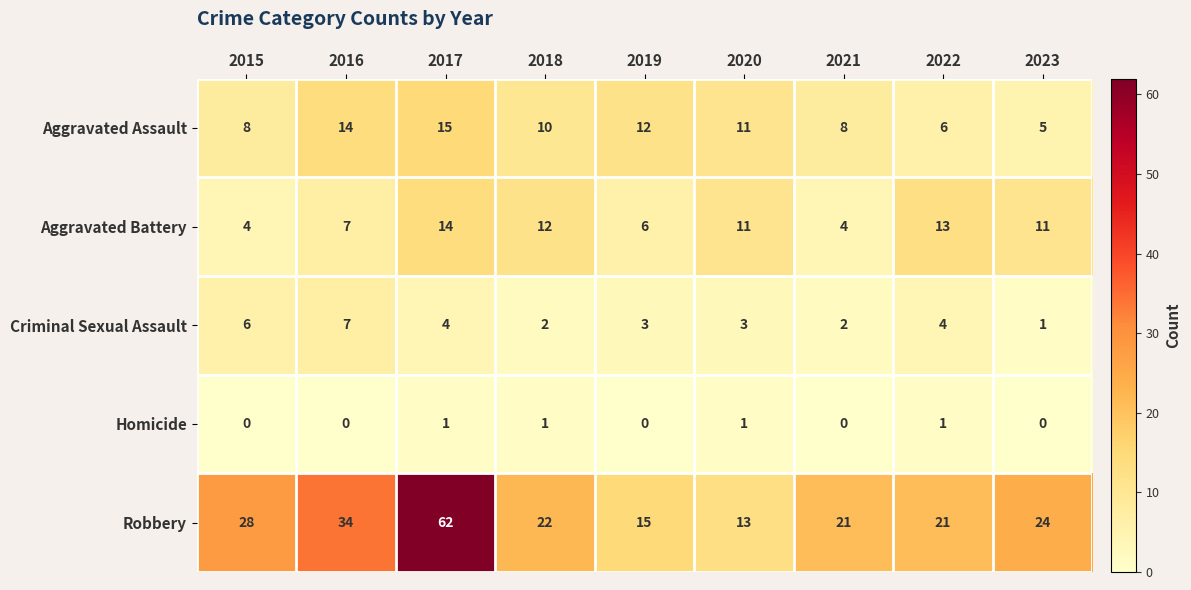

What is the greatest value displayed?

62